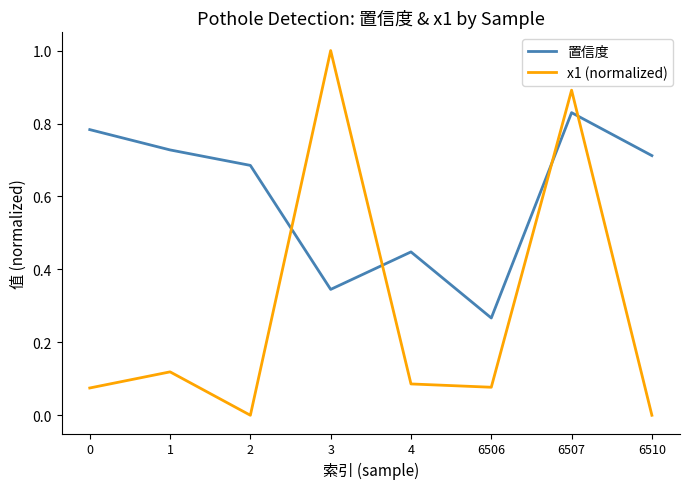

Which category has the highest value in the 置信度 series?

6507